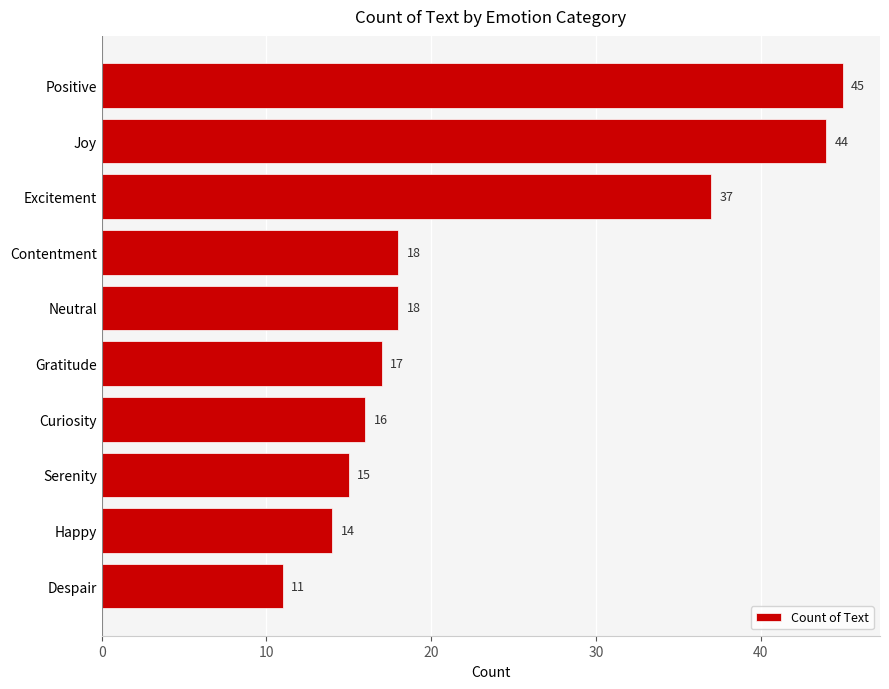

The chart shows a value of 16 at Curiosity. True or false?

True